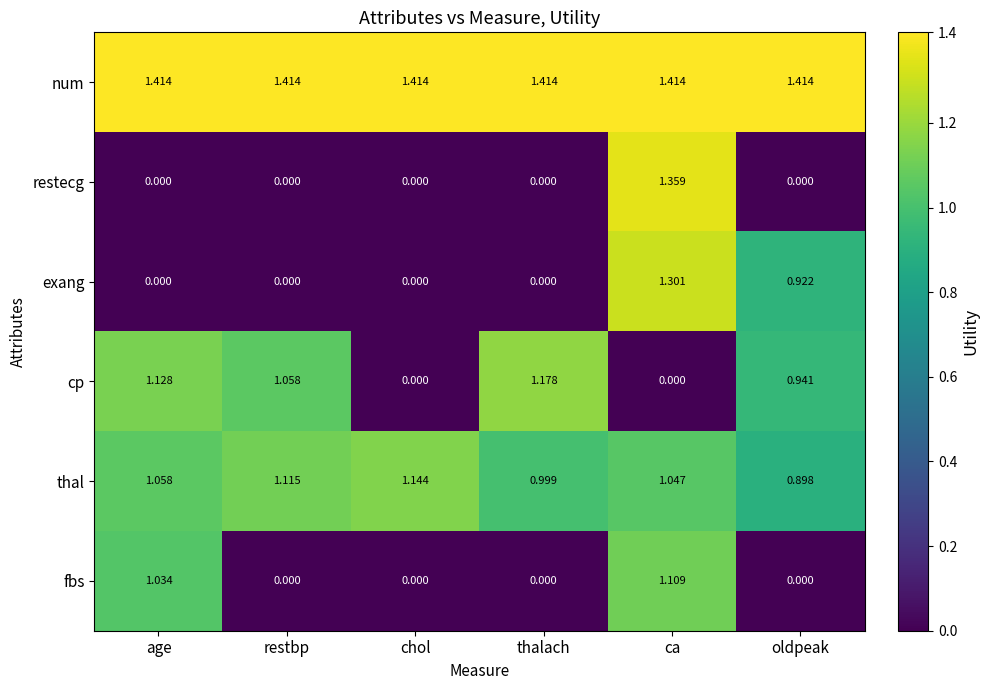

What is the total value across all series at age?

4.6